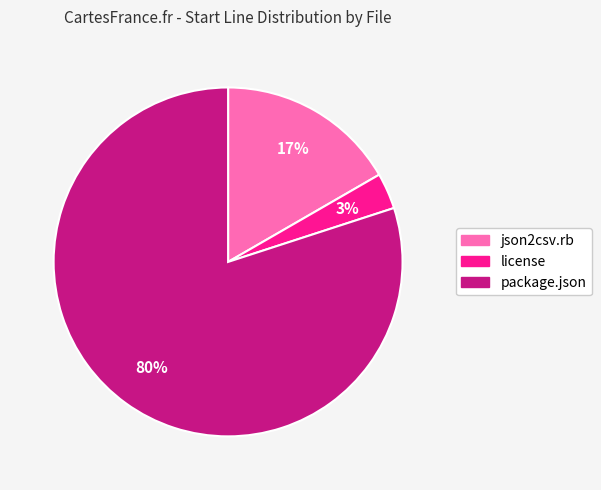

Does json2csv.rb account for over 50% of the chart?

No